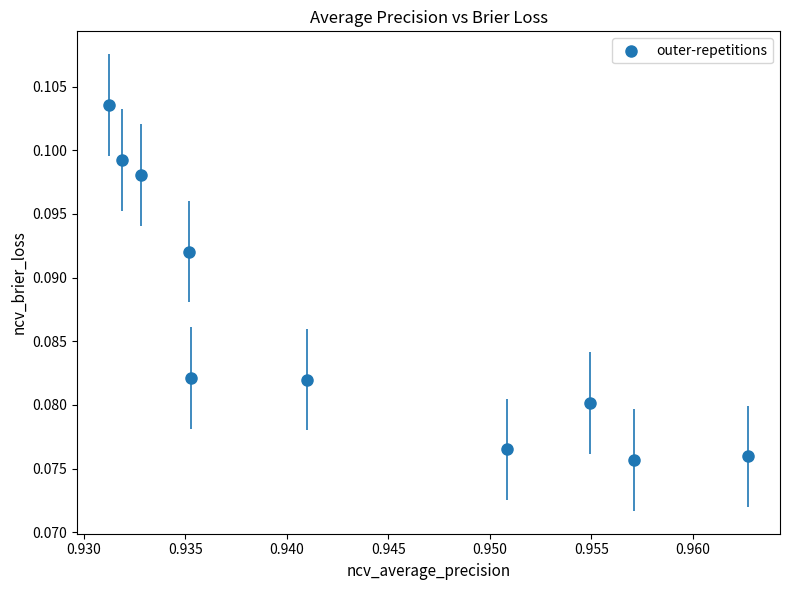

What is the average X value?

0.9